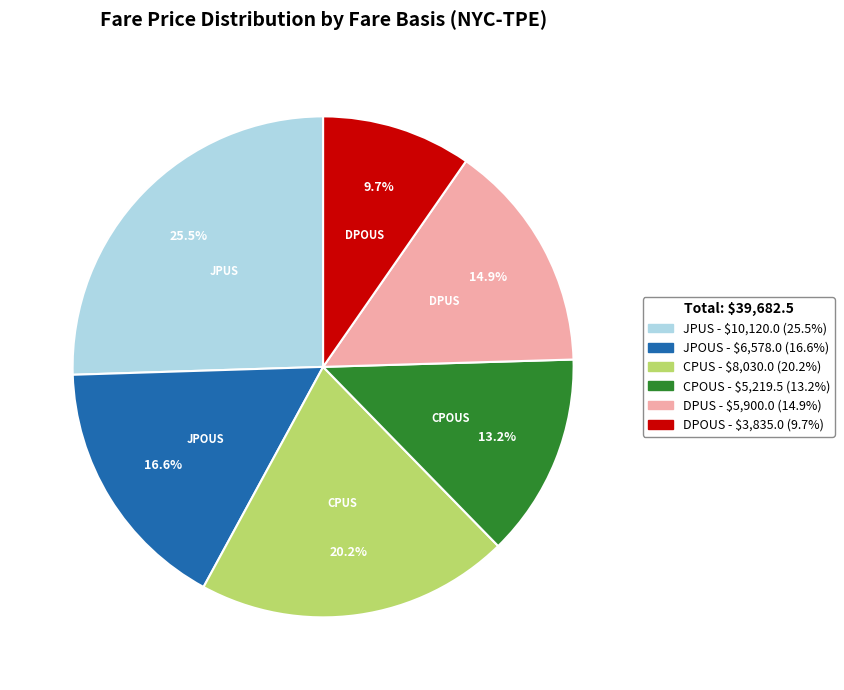

To the nearest percent, what percentage of the pie is DPUS?

15%